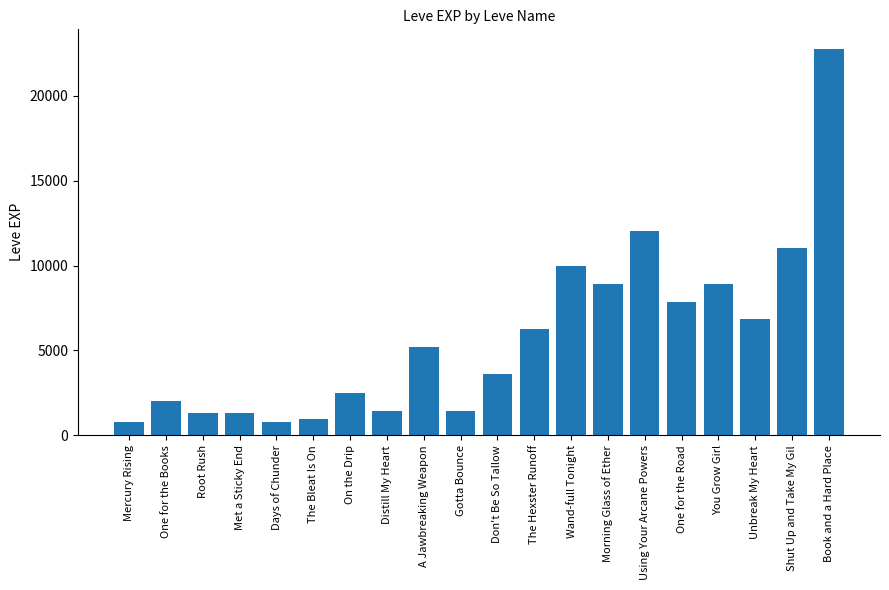

What is the label of the 13th bar from the right?

Distill My Heart